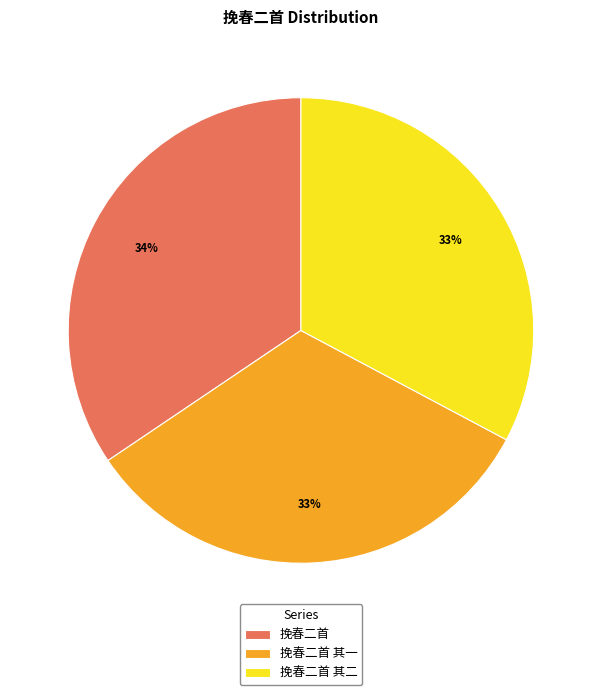

Is it true that 挽春二首 其二 is 33% of the pie?

True